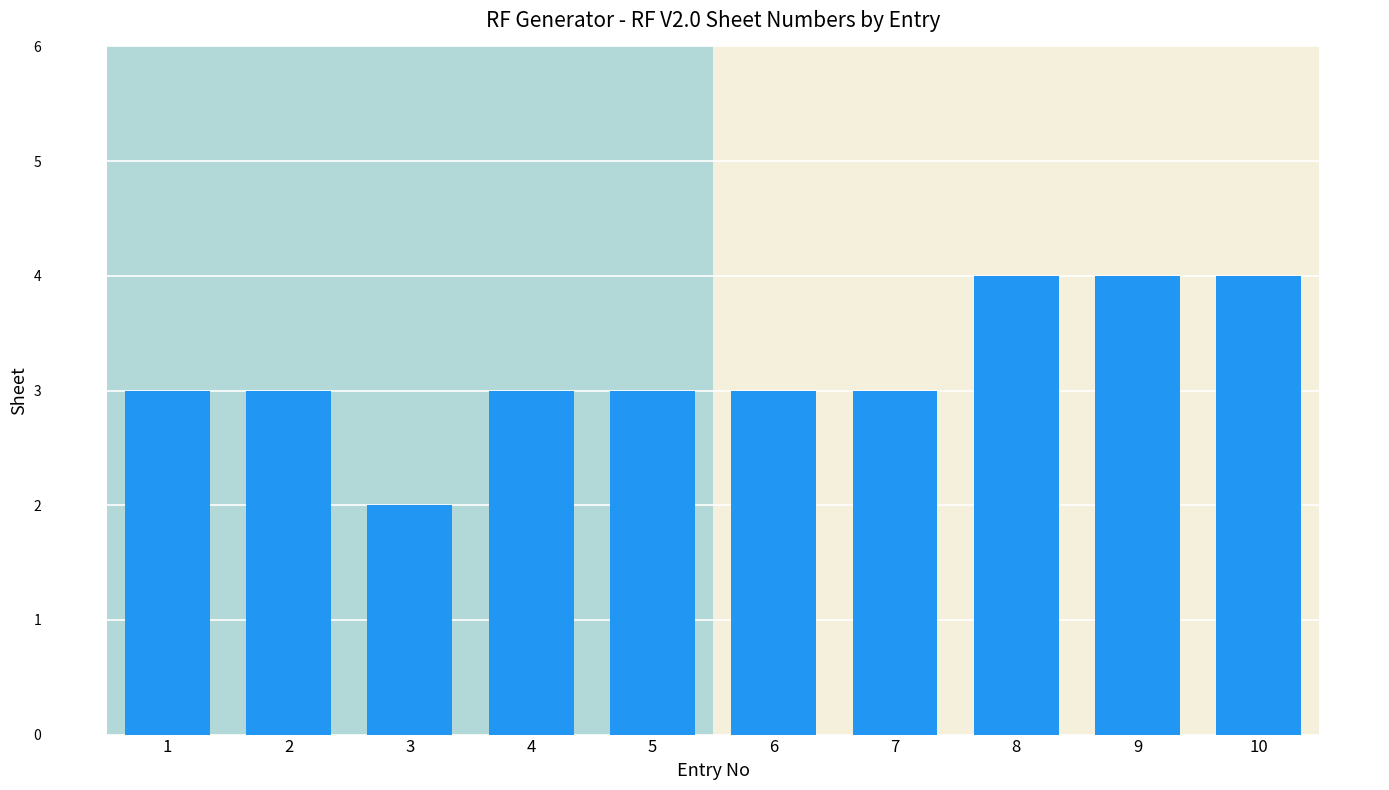

What is the difference between the values at 1 and 9?

1